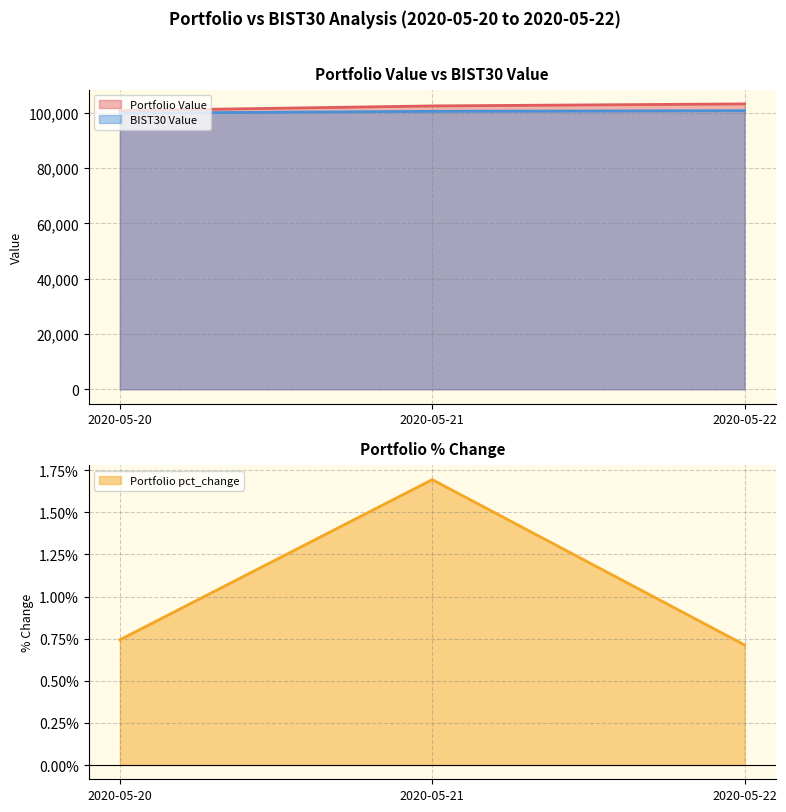

What is the lowest value of the Portfolio Value series?

100743.5